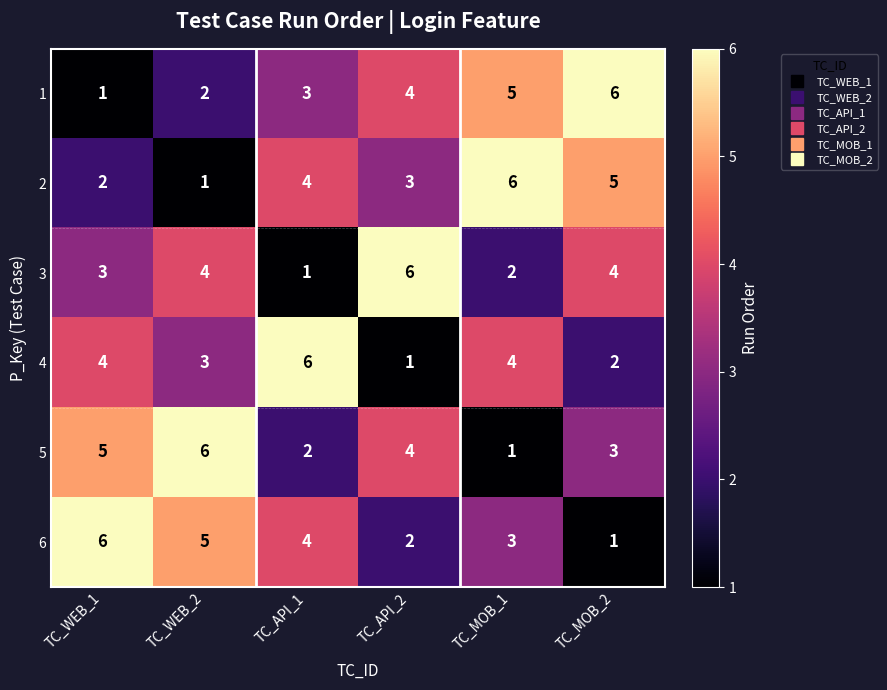

At how many categories does at least one series exceed 5?

6